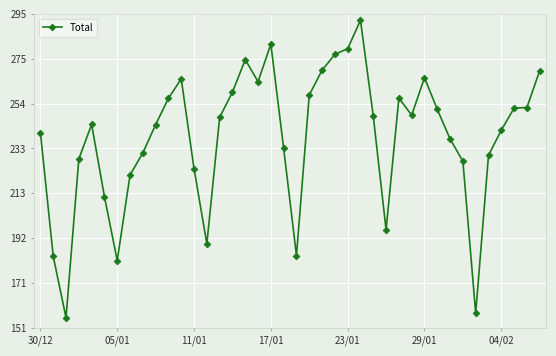

Is this an area chart (filled region under the line)?

No